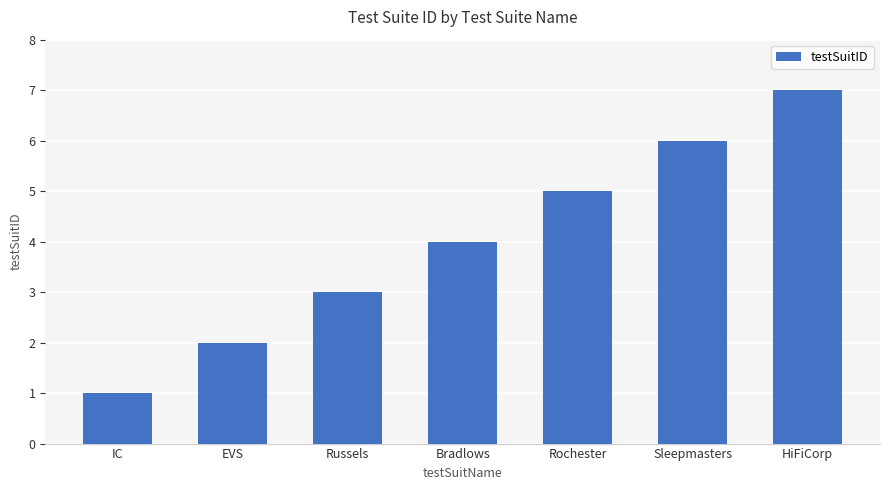

What is the label of the 3rd bar from the left?

Russels